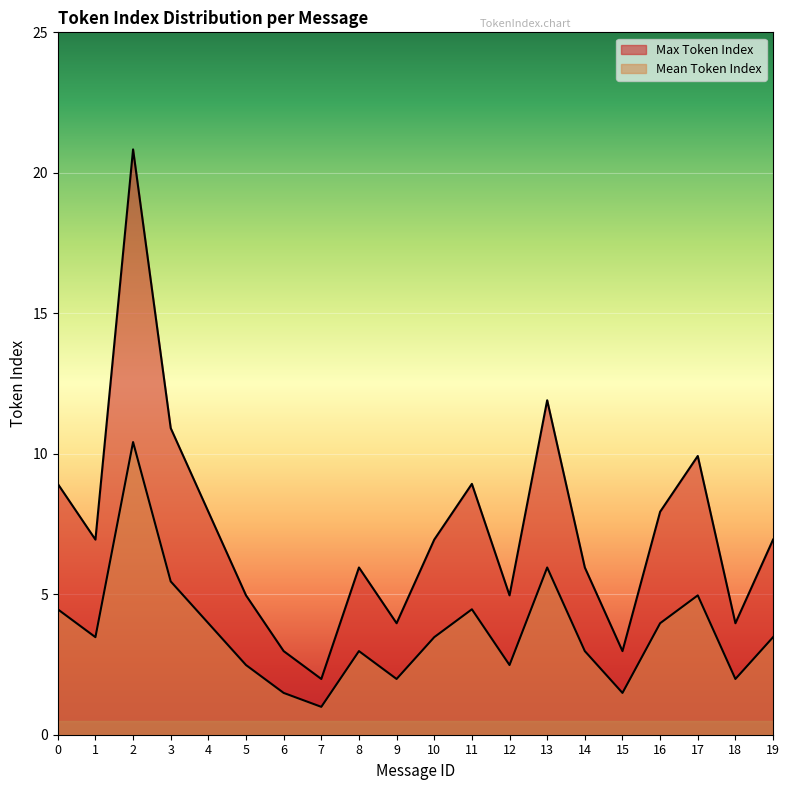

At 11, list the series in order from smallest to largest.

Mean Token Index, Max Token Index